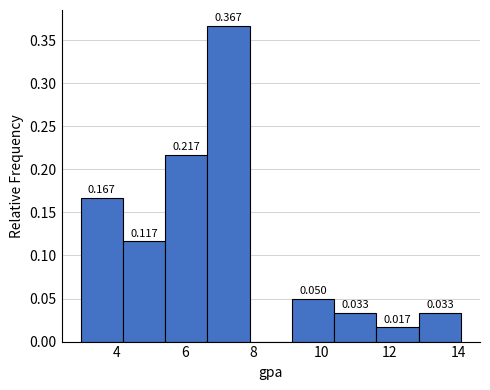

Which range on the x-axis has the tallest bar?

6.6 to 7.8